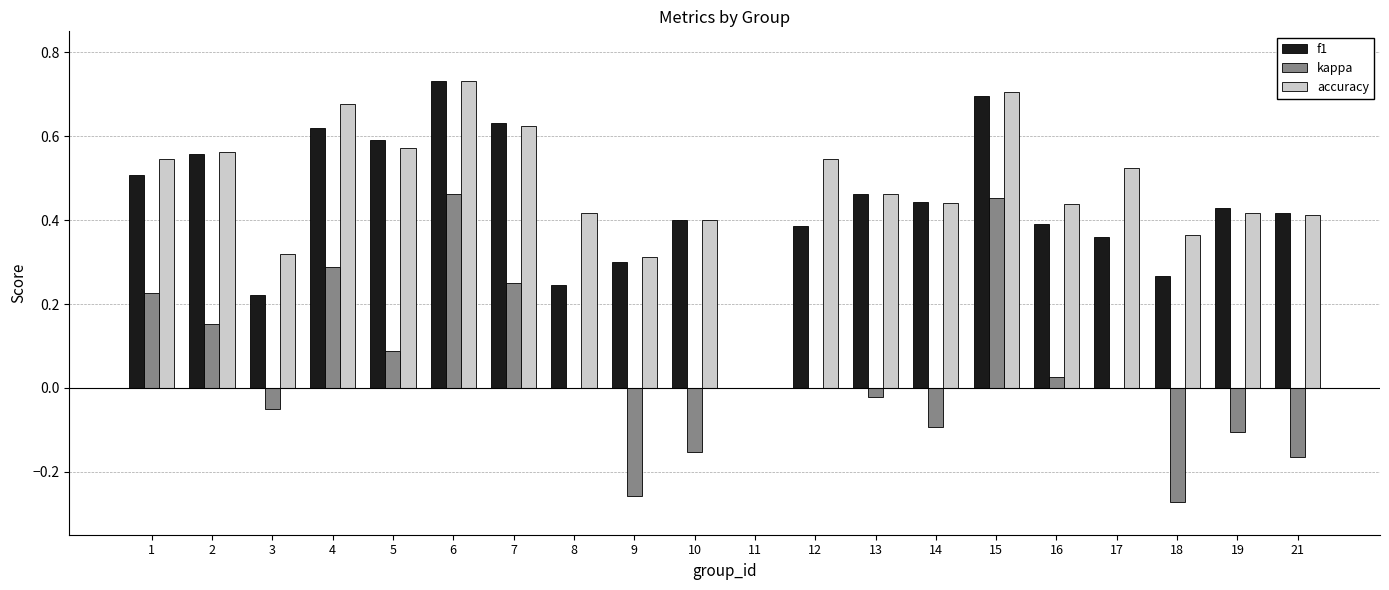

Where does the kappa series first go above 0?

1